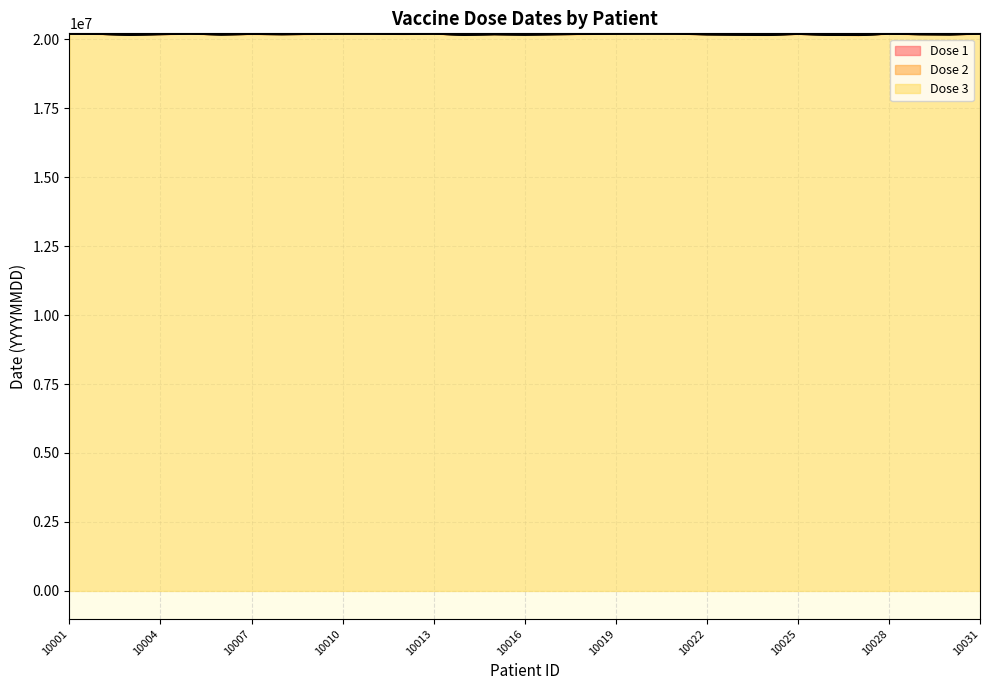

Reading left to right, transcribe all the data shown in this chart.

Dose 1: 20200620	20190720	20160301	20181020	20200605	20170606	20190407	20180308	20190209	20200410	20200611	20190312	20200613	20160314	20180815	20161216	20180217	20190118	20200519	20201020	20200321	20171222	20161123	20151224	20191025	20160314	20150627	20200128	20180429	20171030	20200601
Dose 2: 20200820	20190920	20160501	20181220	20200805	20170806	20190607	20180508	20190409	20200610	20200811	20190512	20200813	20160514	20181015	20170216	20180417	20190318	20200719	20201220	20200521	20180222	20170123	20160224	20191225	20160514	20150827	20200328	20180629	20171230	20200801
Dose 3: 20201020	20191120	20160701	20190220	20201005	20171006	20190807	20180708	20190609	20200810	20201011	20190712	20201013	20160714	20181215	20170416	20180617	20190518	20200919	20210220	20200721	20180422	20170323	20160424	20200225	20160714	20151027	20200528	20180929	20180230	20201001